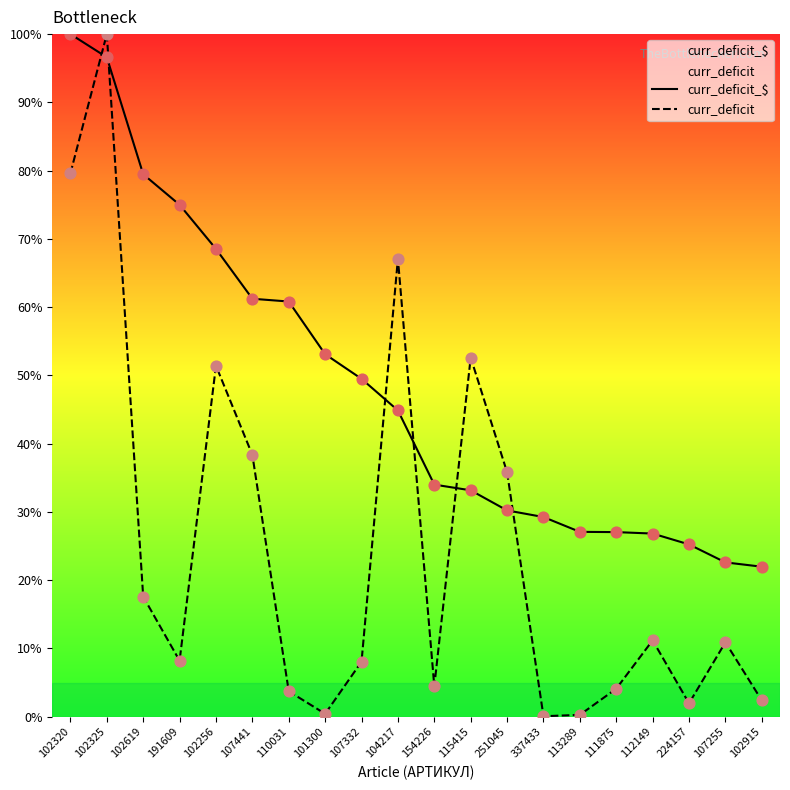

At how many categories does at least one series exceed 97?

2